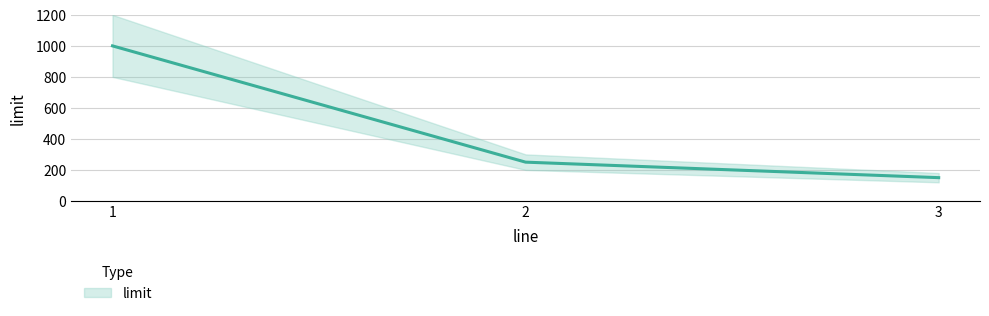

How many data points are less than 250?

1